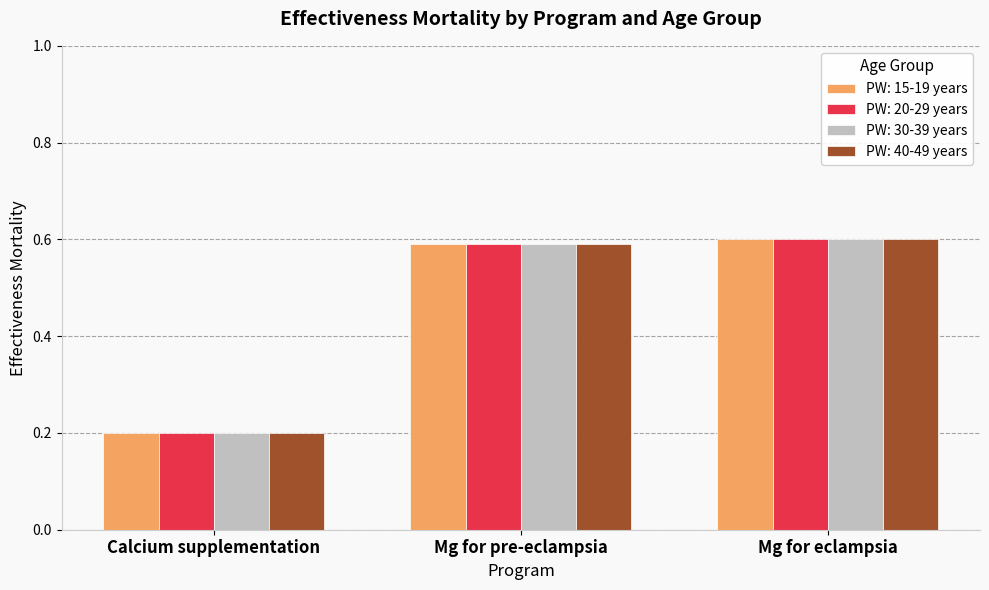

What is the sum of the PW: 20-29 years values at Calcium supplementation and Mg for eclampsia?

0.8